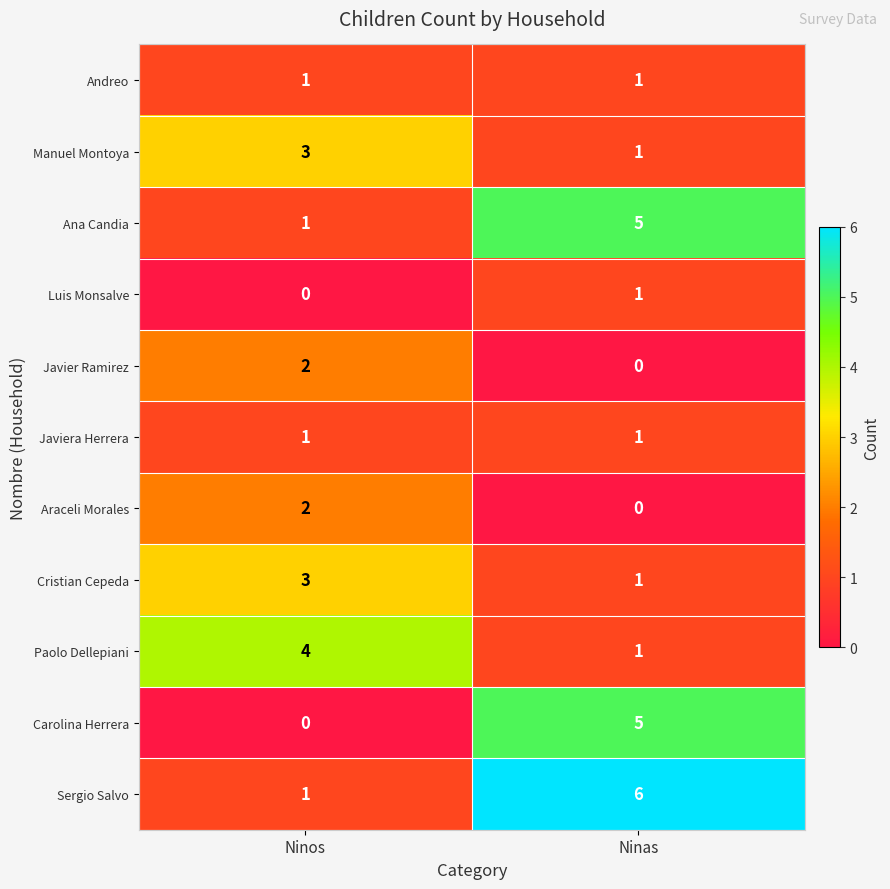

Count the number of data series in this chart.

11